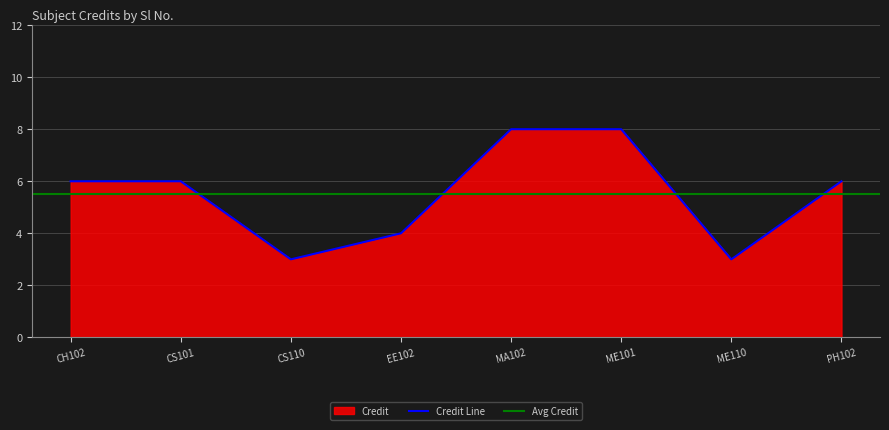

What is the highest value of the Credit Line series?

8